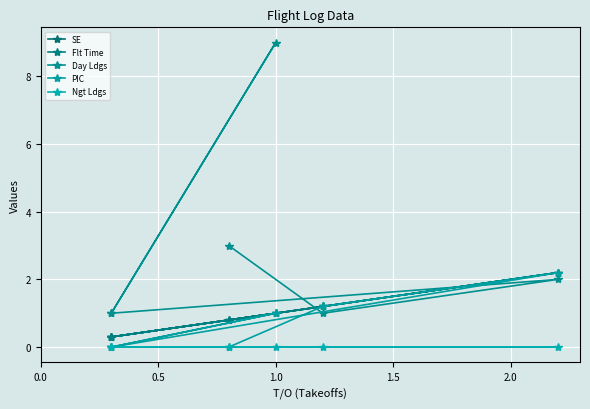

Rank the series at 2.0 from highest to lowest value.

SE, Flt Time, PIC, Day Ldgs, Ngt Ldgs